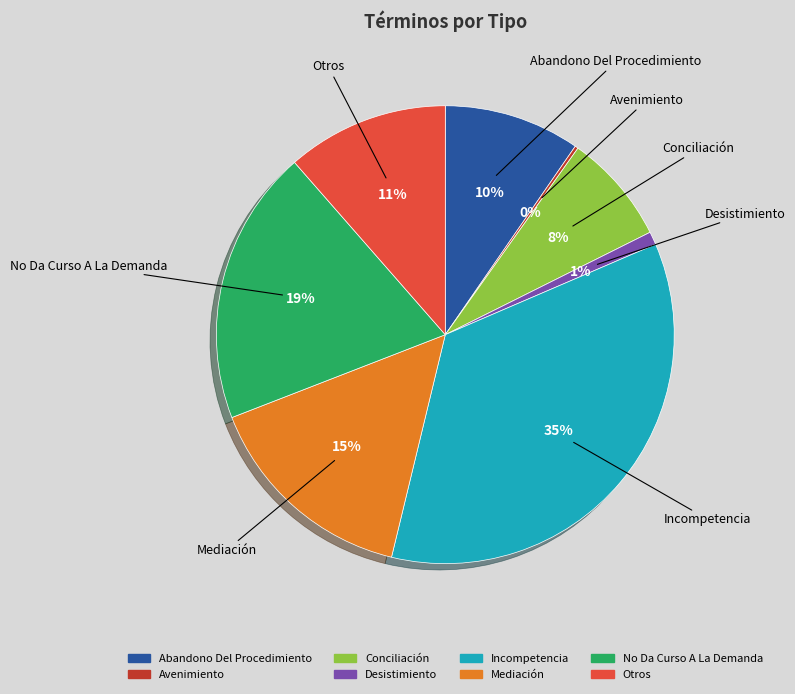

Which slice is the largest?

Incompetencia